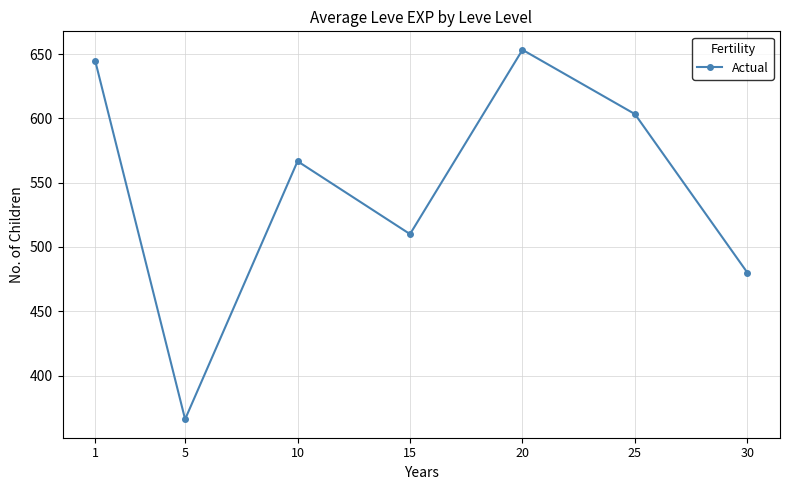

Reading right to left, extract all data points from this chart.

30=480.0	25=603.3	20=653.3	15=510.0	10=566.7	5=366.0	1=645.0